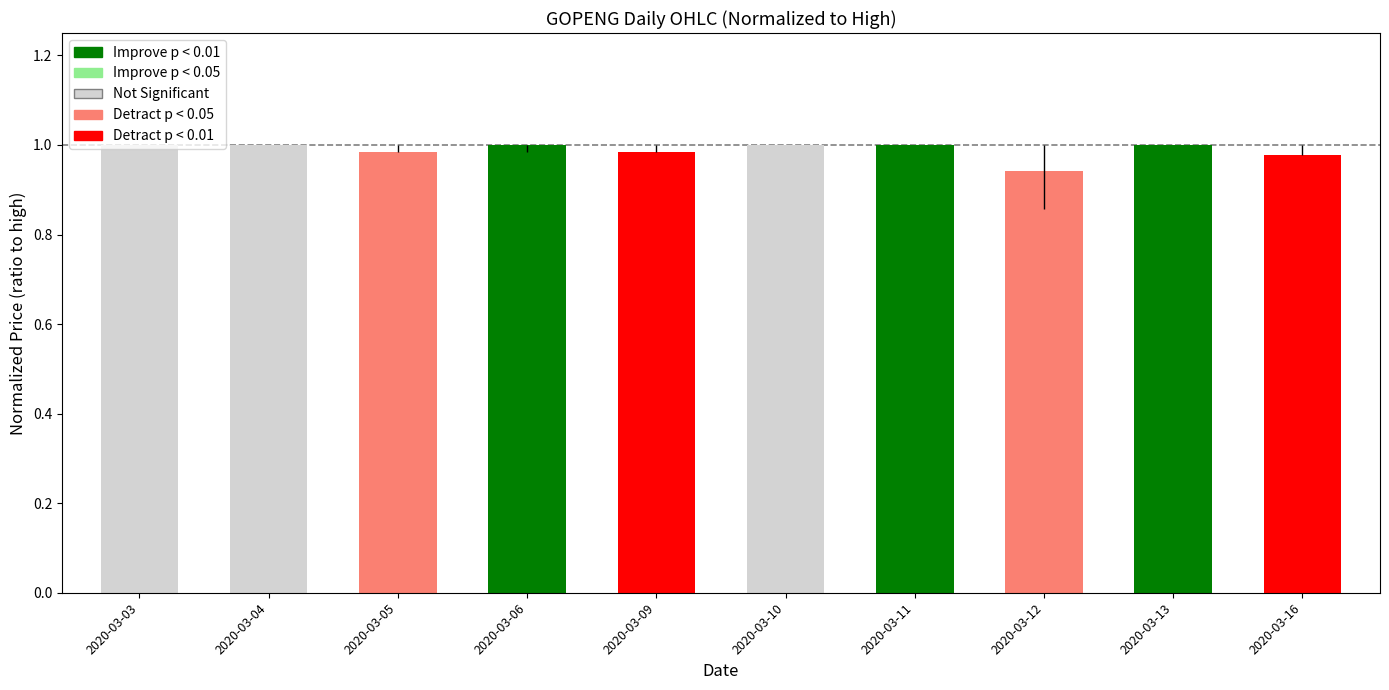

The chart shows a value of 1.0 at 2020-03-13. True or false?

True